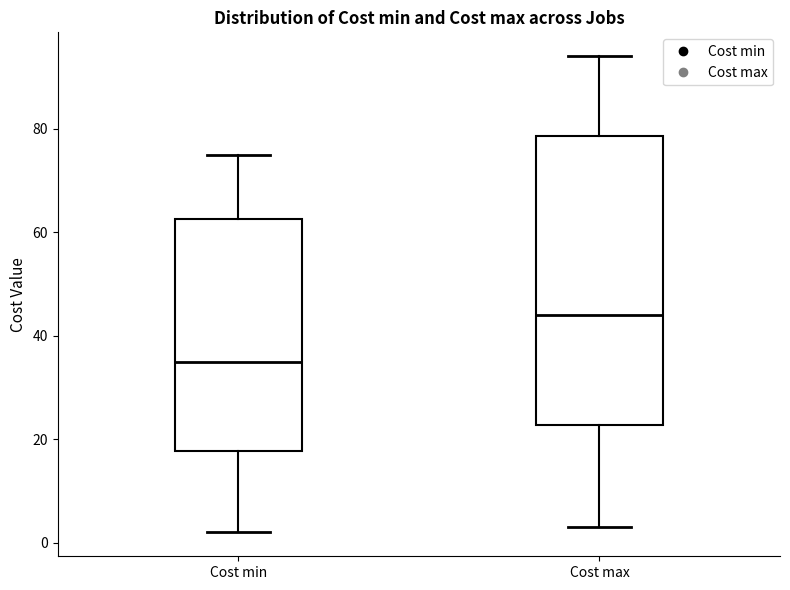

Which box has the lowest median line?

Cost min